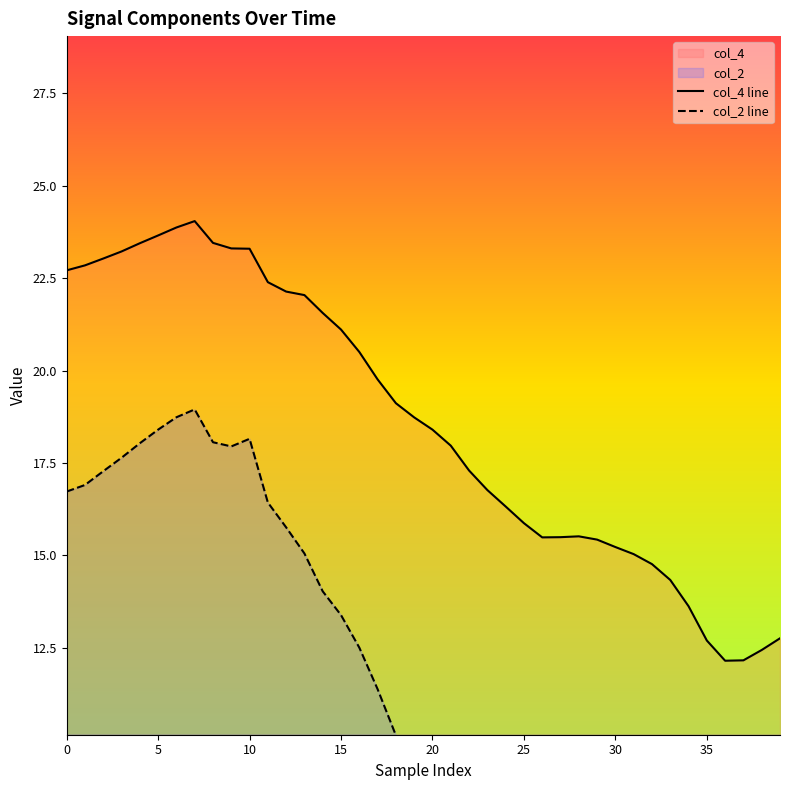

What is the approximate value of col_2 line at 16?

12.5